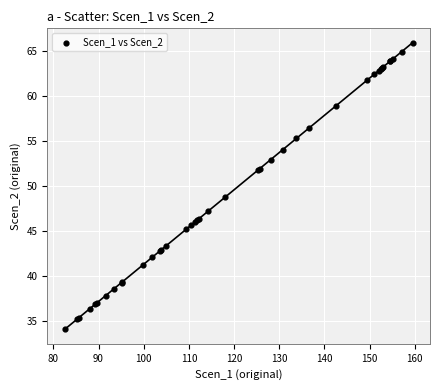

What Y value in the scatter plot is closest to 50?

48.8